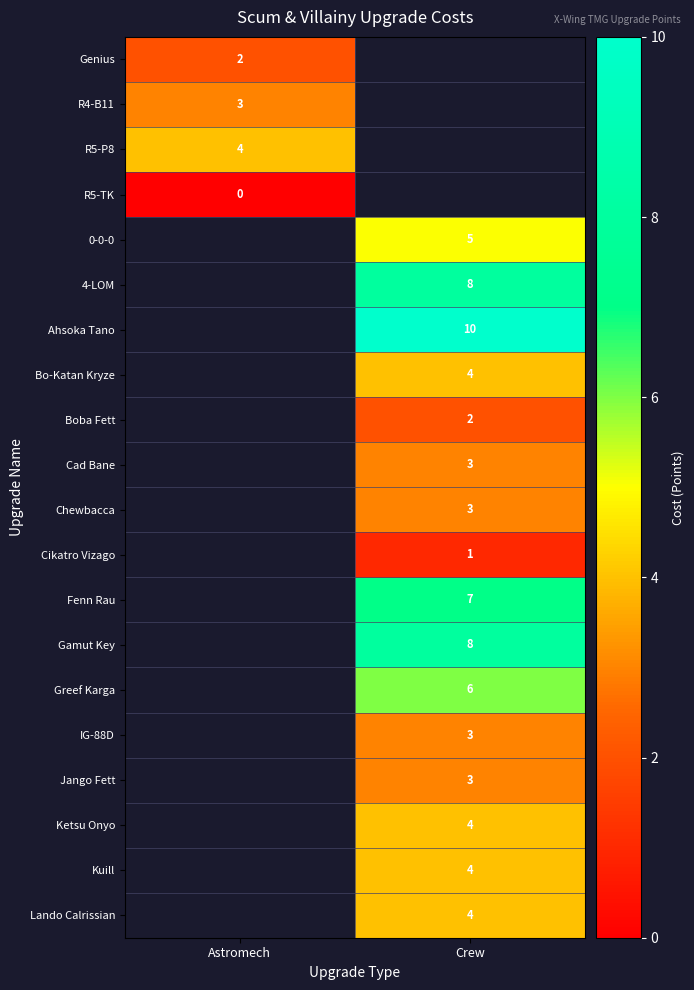

The value of Cikatro Vizago at Crew is 2. True or false?

False